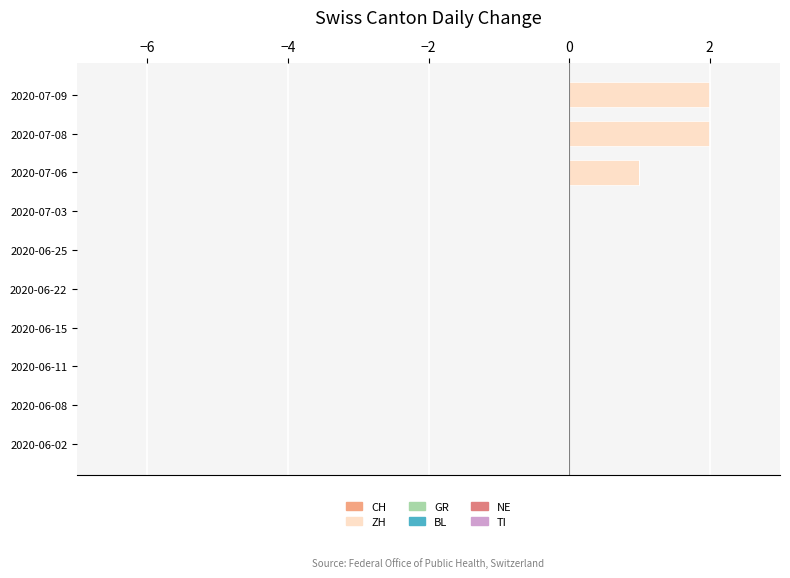

Reading bottom to top, extract all data points from this chart.

2020-06-02=0	2020-06-08=0	2020-06-11=0	2020-06-15=0	2020-06-22=0	2020-06-25=0	2020-07-03=0	2020-07-06=1	2020-07-08=2	2020-07-09=2